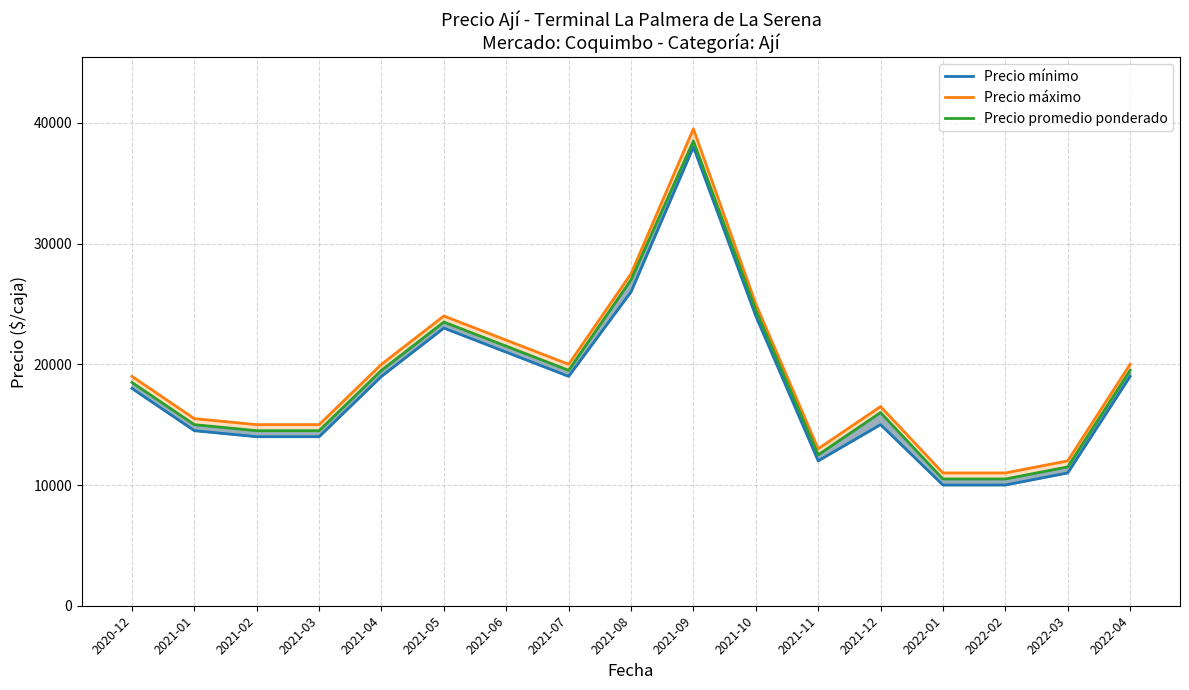

Does the chart display data point markers on the line(s)?

No